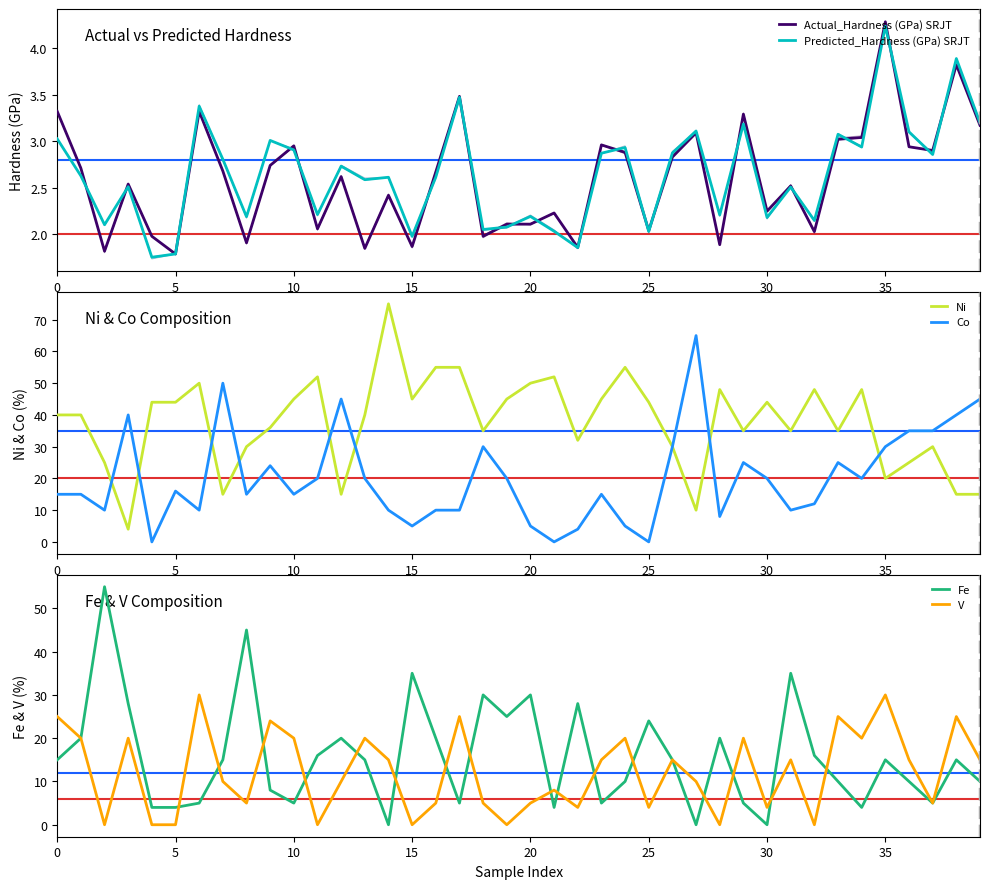

What is the value of the Predicted_Hardness (GPa) SRJT point at the 23rd from the left?

1.9